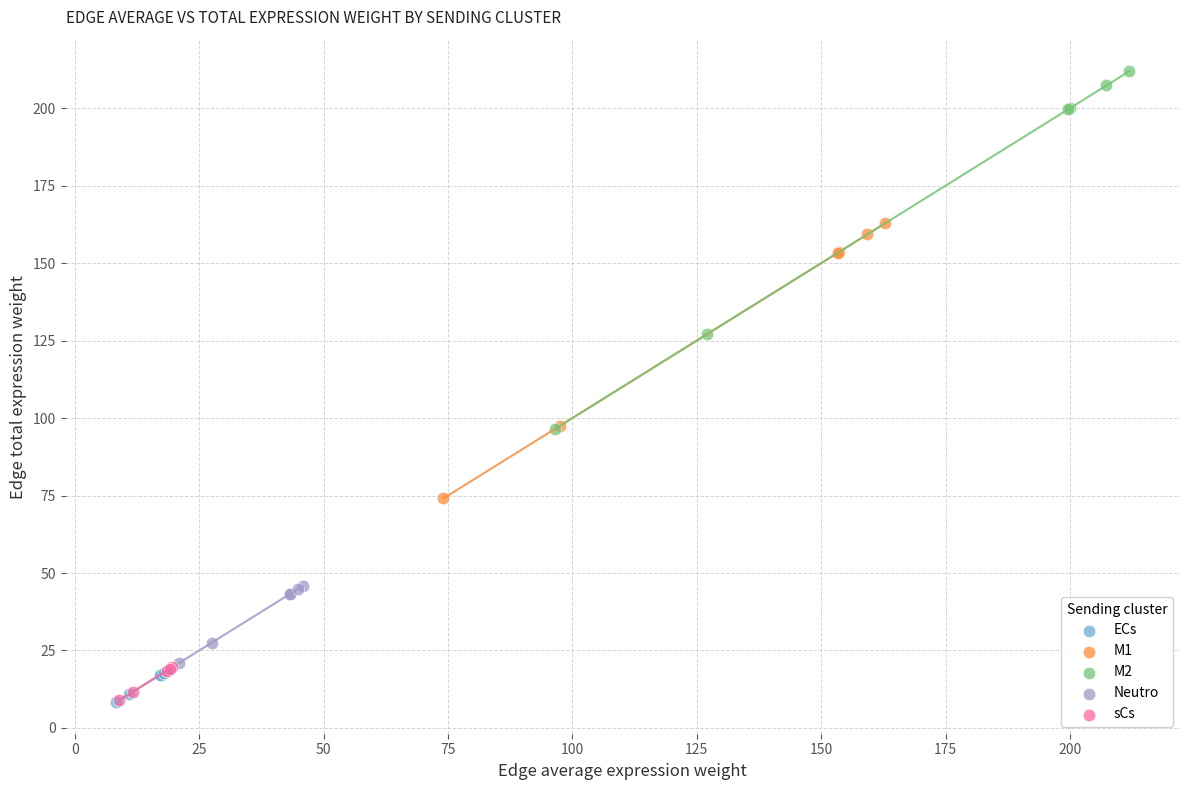

Which series contains the highest Y value?

M2